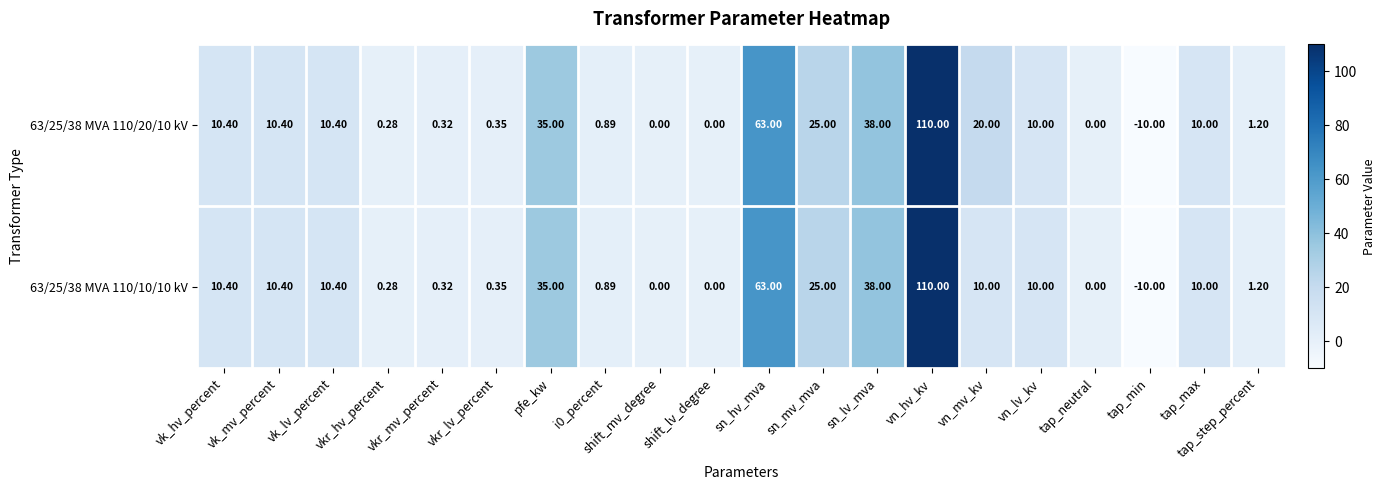

At which category is the sum across all series the highest?

vn_hv_kv